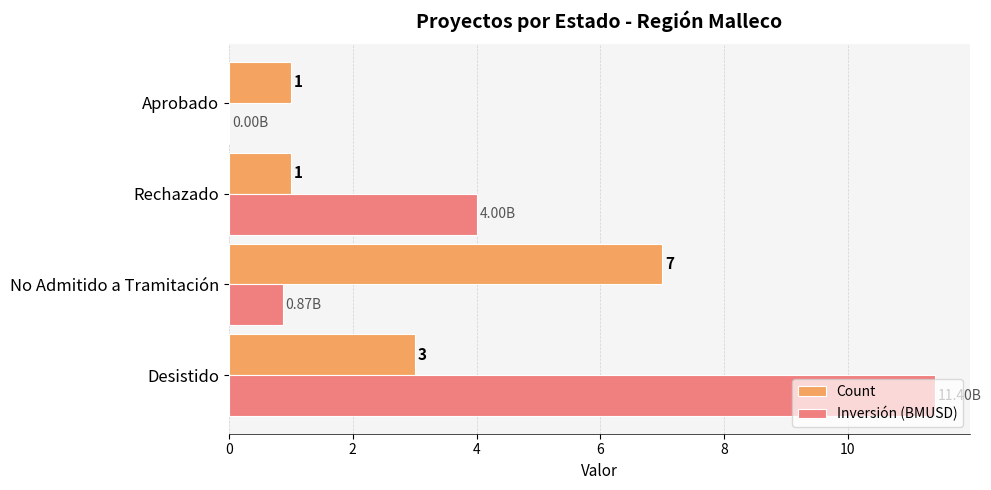

At which label is Inversión (BMUSD) closest to 5?

Rechazado